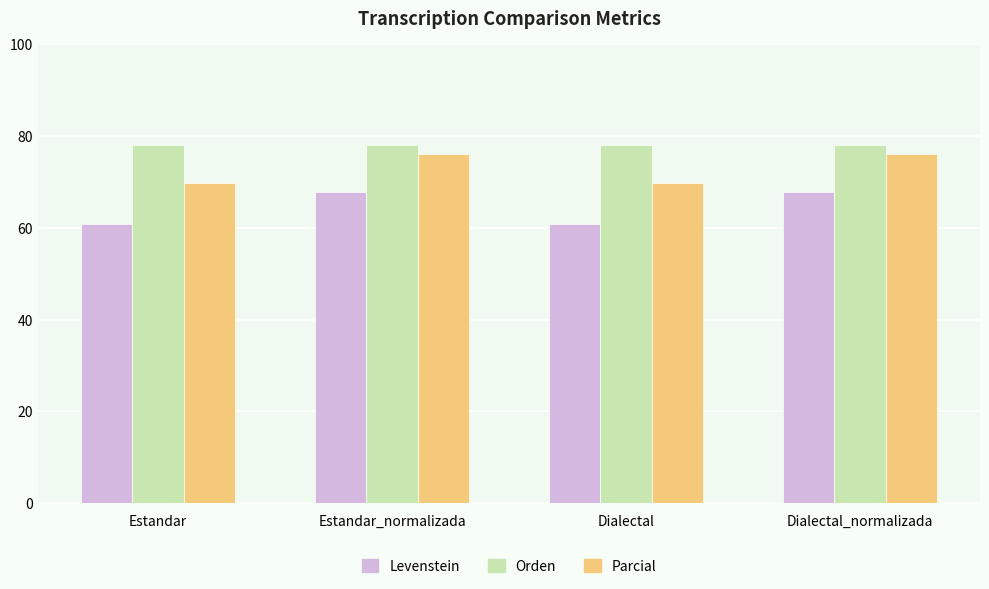

How many series are shown in this chart?

3